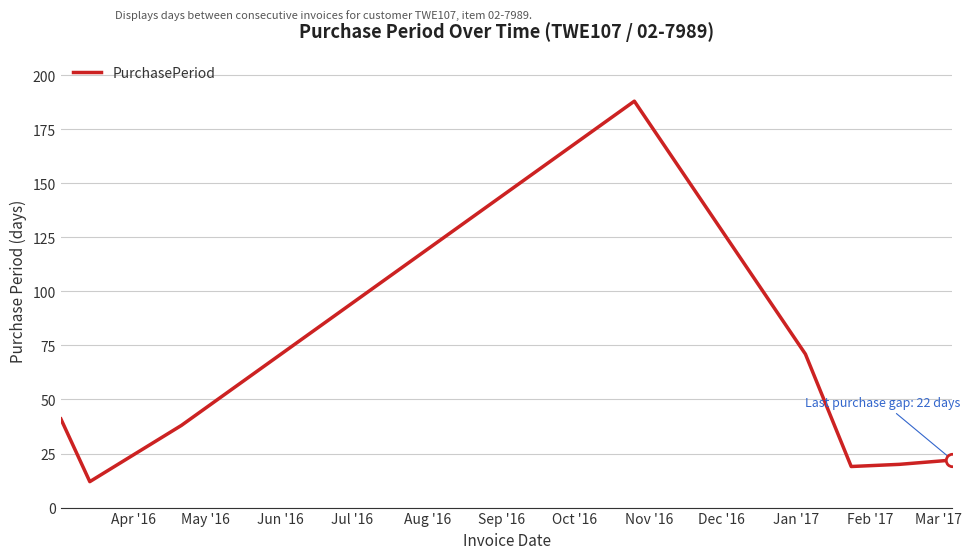

True or false: there are more than 2 points higher than both neighbors.

False